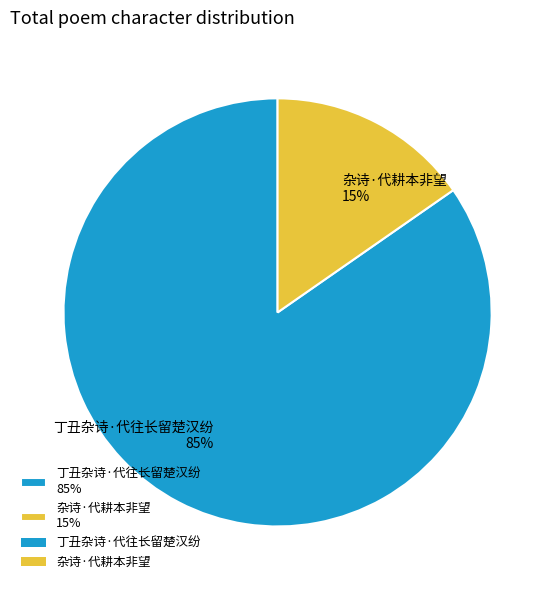

To the nearest percent, what is the average slice percentage?

50%